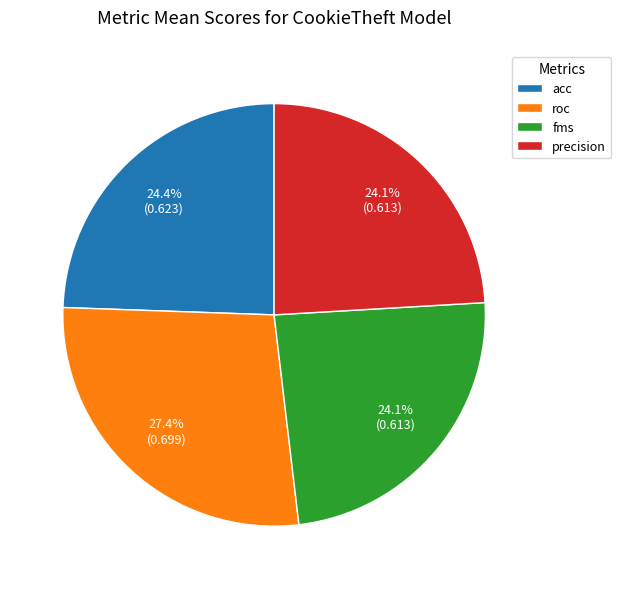

What percentage do precision and acc together represent?

47.9%